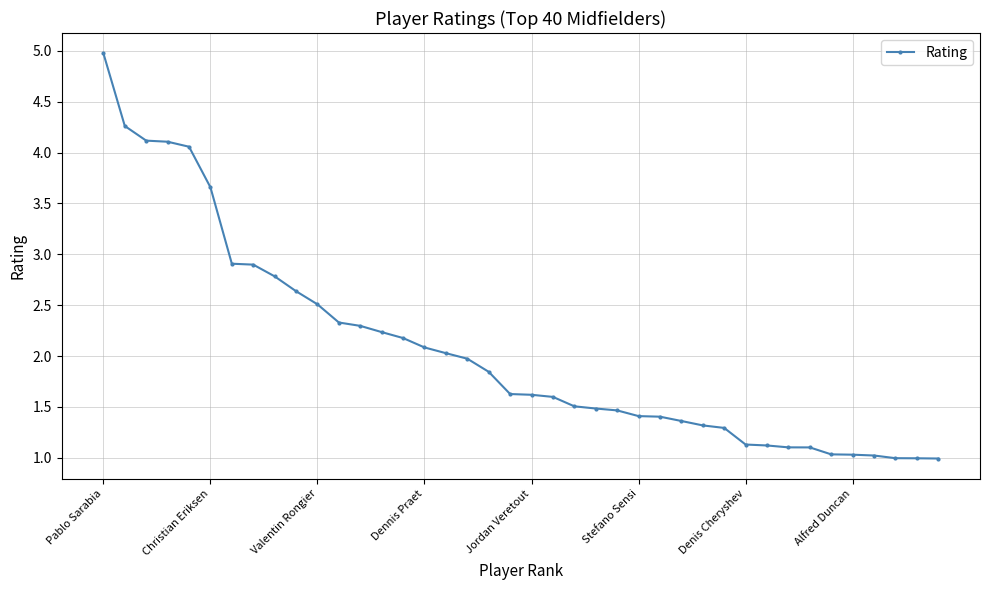

Count the number of data series in this chart.

1